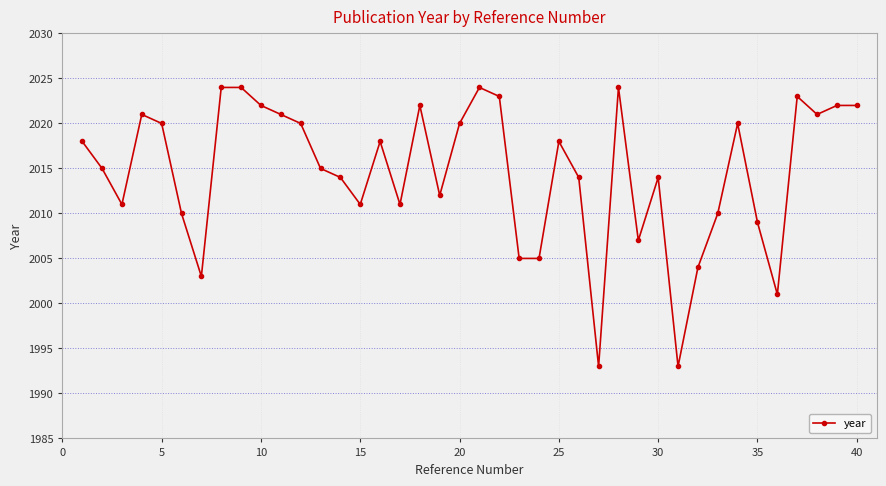

What is the maximum value shown in the chart?

2024